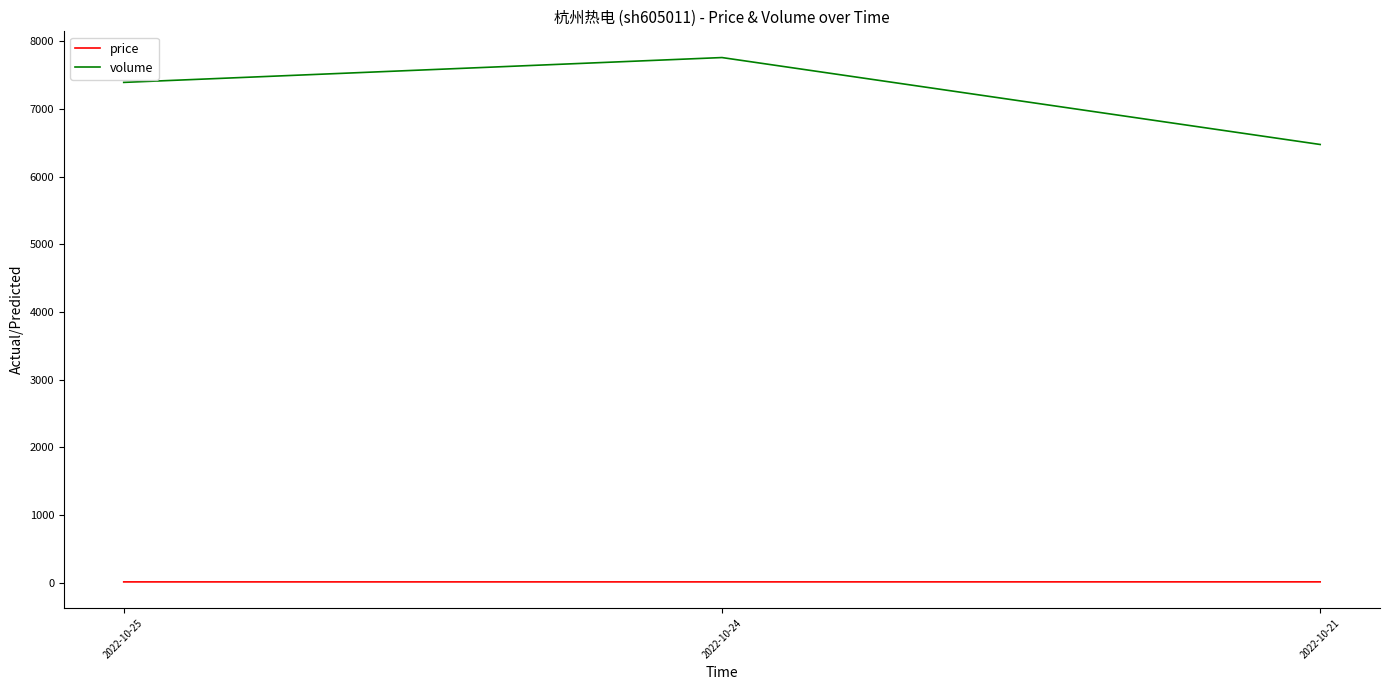

What value does the volume series have at 2022-10-24?

7759.0